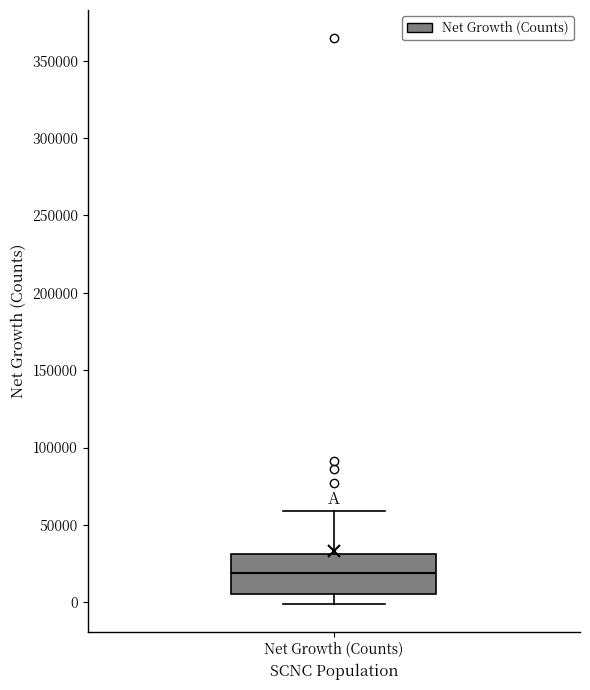

Read this box plot against the y-axis: the position of the median line, the range covered by the box, and the ends of both whiskers. The values are not printed on the chart, so give them approximately, as read against the axis.

median 20000, box 5000 to 30000, whiskers 0 to 60000